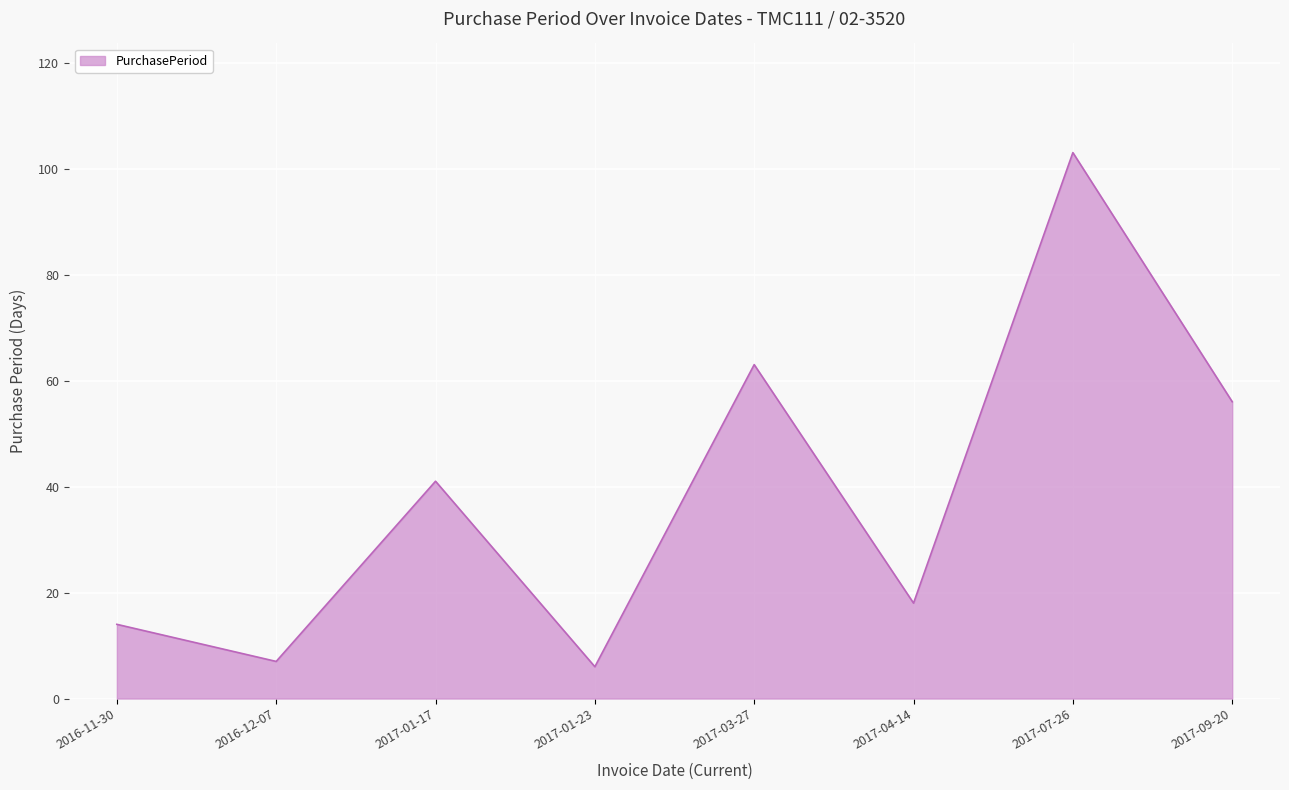

What is the sum of all values?

308